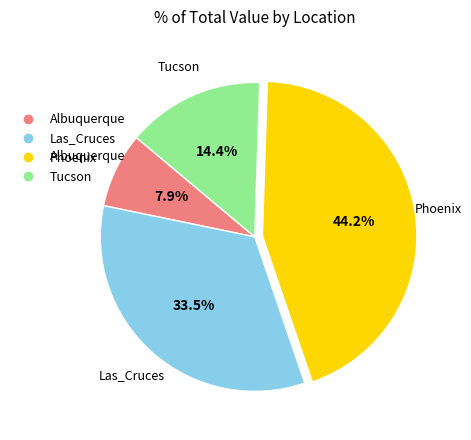

To the nearest percent, what is the average slice percentage?

25%